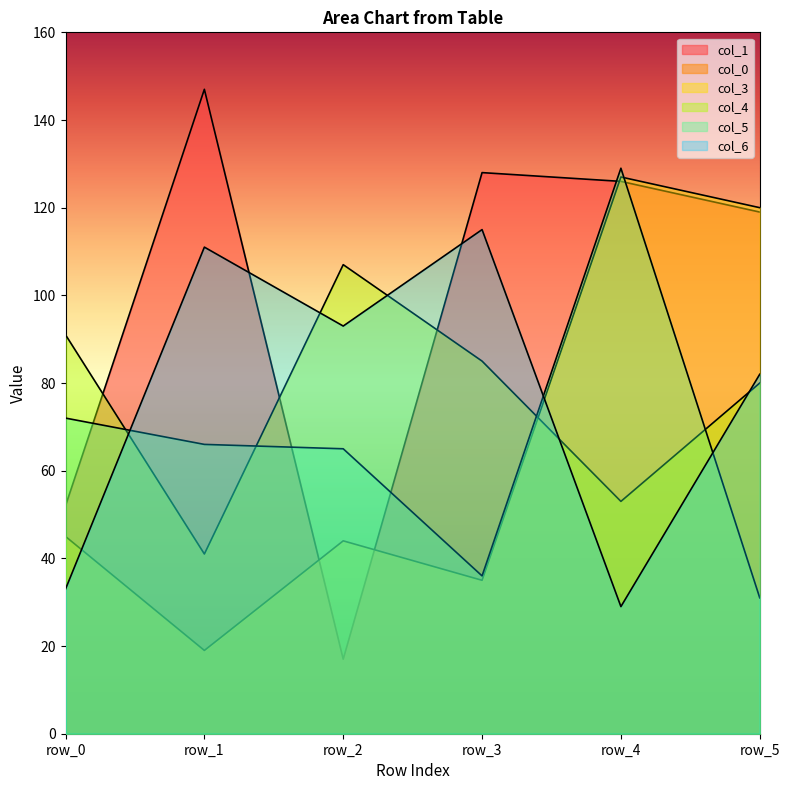

Which category has the highest value across all series?

row_1